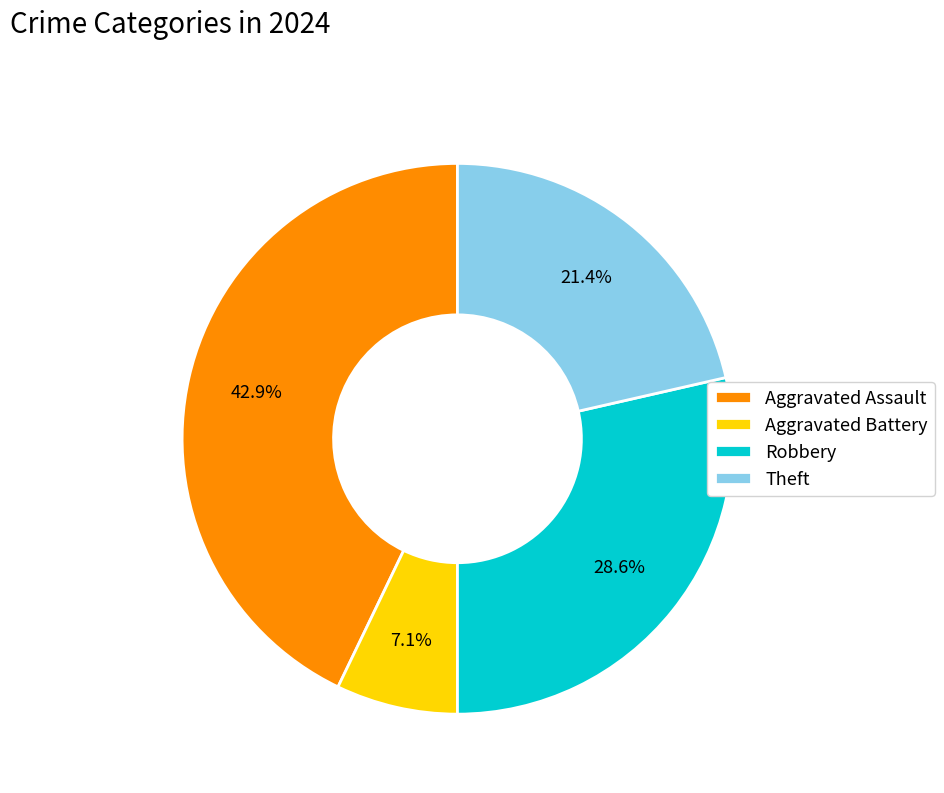

To the nearest percent, what is the average slice percentage?

25%